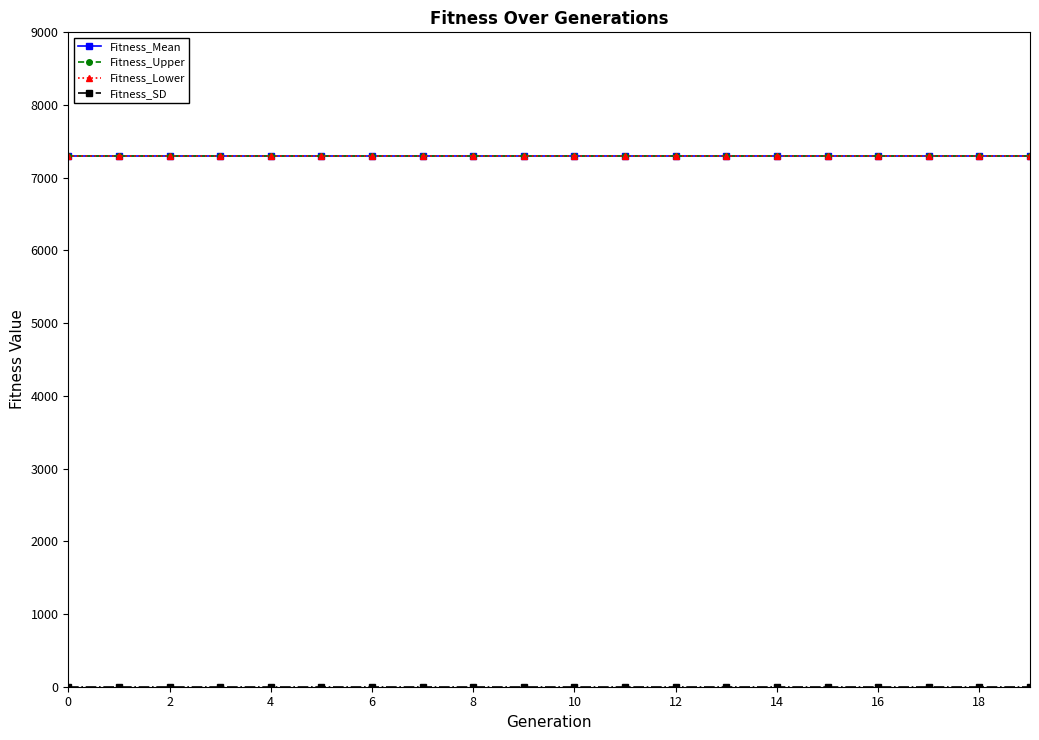

Is this an area chart (filled region under the line)?

No